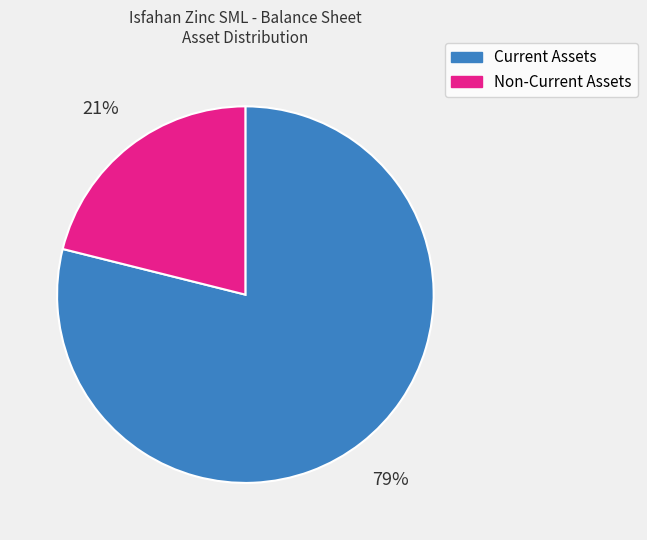

Rank the categories by value from lowest to highest.

Non-Current Assets, Current Assets